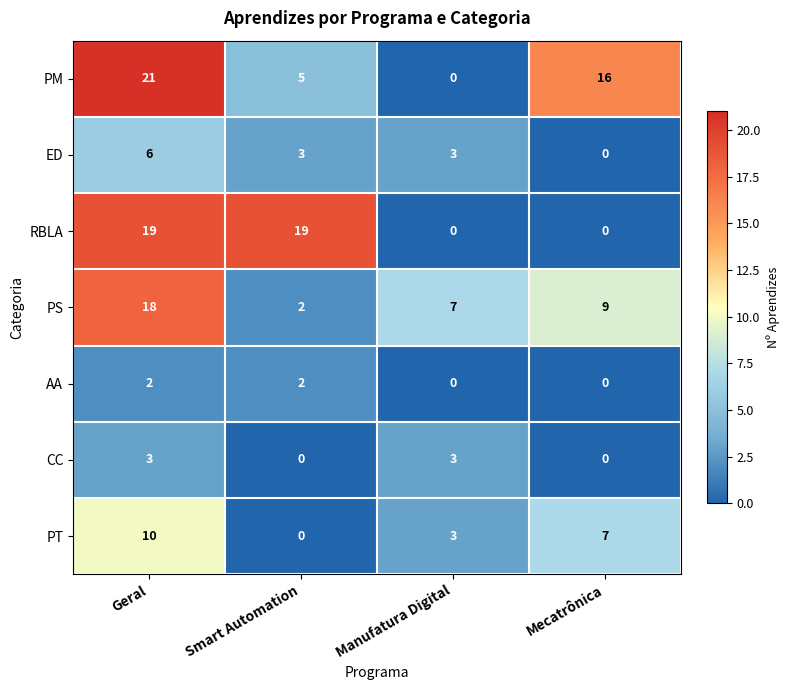

Reading right to left, list all the values displayed in this chart.

PM: Mecatrônica=16	Manufatura Digital=0	Smart Automation=5	Geral=21
ED: Mecatrônica=0	Manufatura Digital=3	Smart Automation=3	Geral=6
RBLA: Mecatrônica=0	Manufatura Digital=0	Smart Automation=19	Geral=19
PS: Mecatrônica=9	Manufatura Digital=7	Smart Automation=2	Geral=18
AA: Mecatrônica=0	Manufatura Digital=0	Smart Automation=2	Geral=2
CC: Mecatrônica=0	Manufatura Digital=3	Smart Automation=0	Geral=3
PT: Mecatrônica=7	Manufatura Digital=3	Smart Automation=0	Geral=10